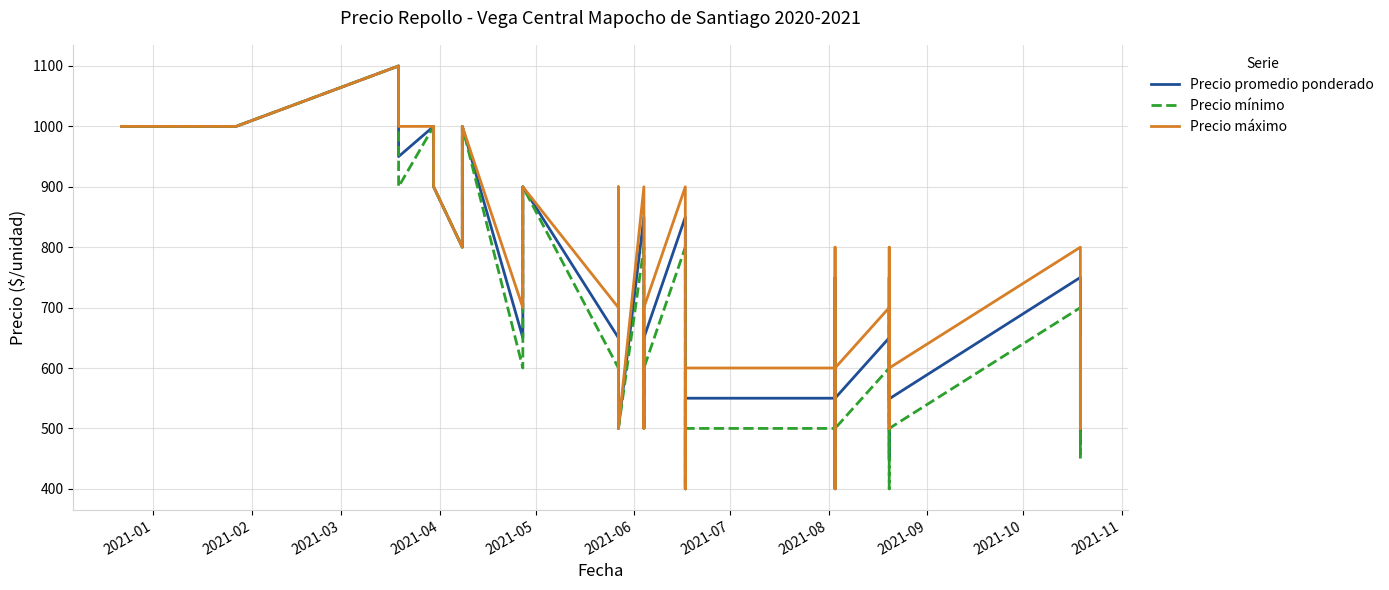

Which series has the largest range (max minus min)?

Precio promedio ponderado